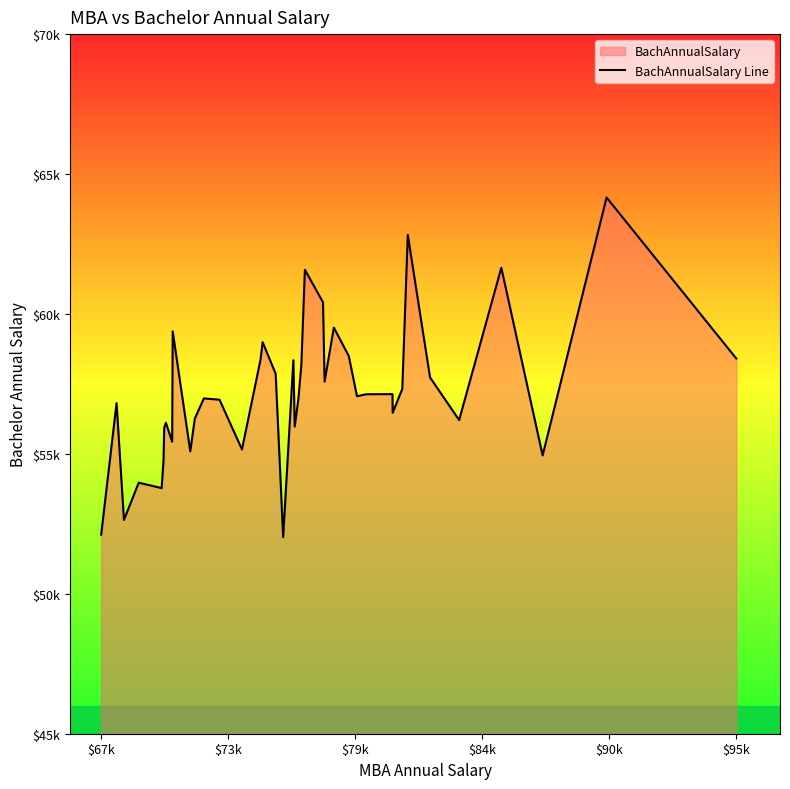

Reading left to right, what are all the values shown in this chart?

52115	56815	52640	53970	53777	54771	55931	56113	55433	59380	55090	56260	56982	56936	55159	58362	58992	57863	52023	58346	55975	56978	58168	61579	60415	57584	59512	58496	57060	57131	57135	56470	57320	62825	57732	56208	61651	54944	64161	58408